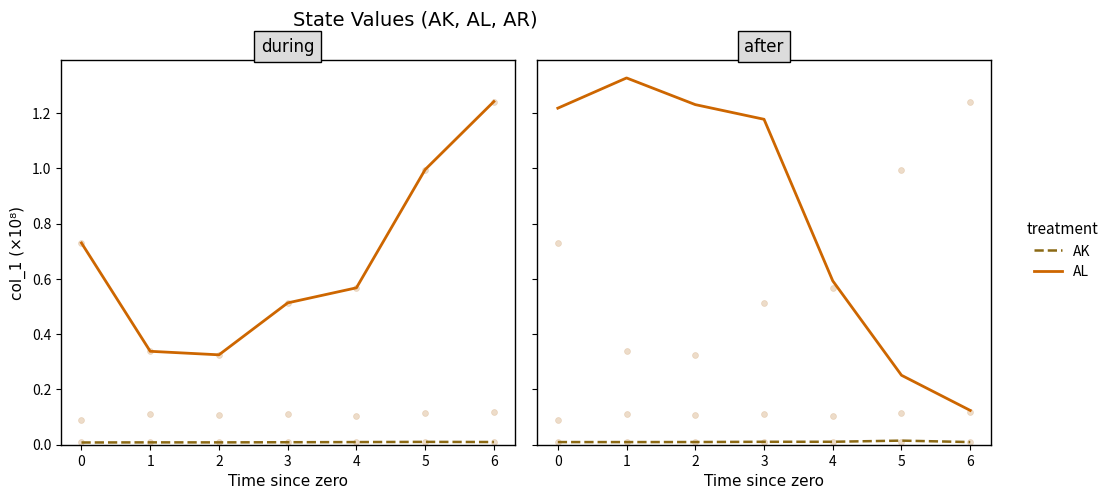

Which series contains the lowest Y value?

AK